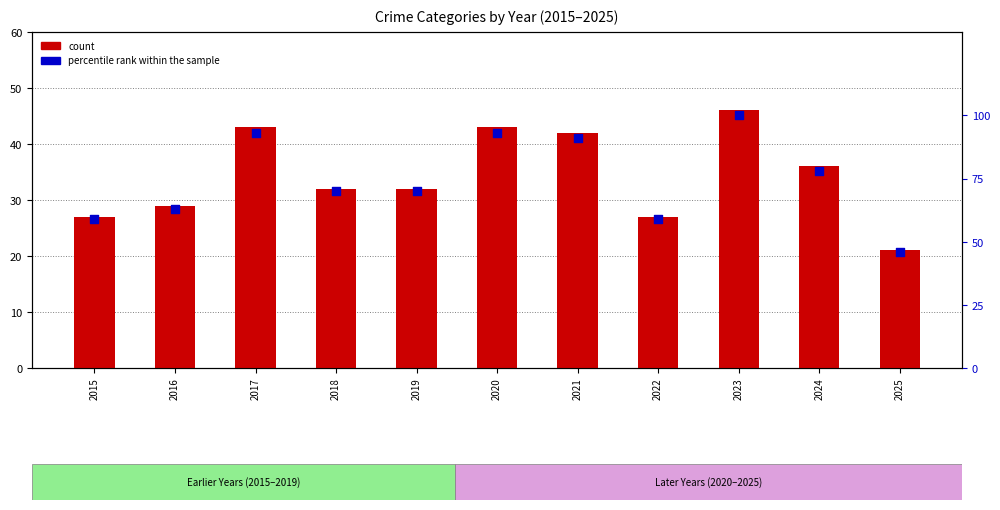

Which series has the largest total across all categories?

percentile rank within the sample